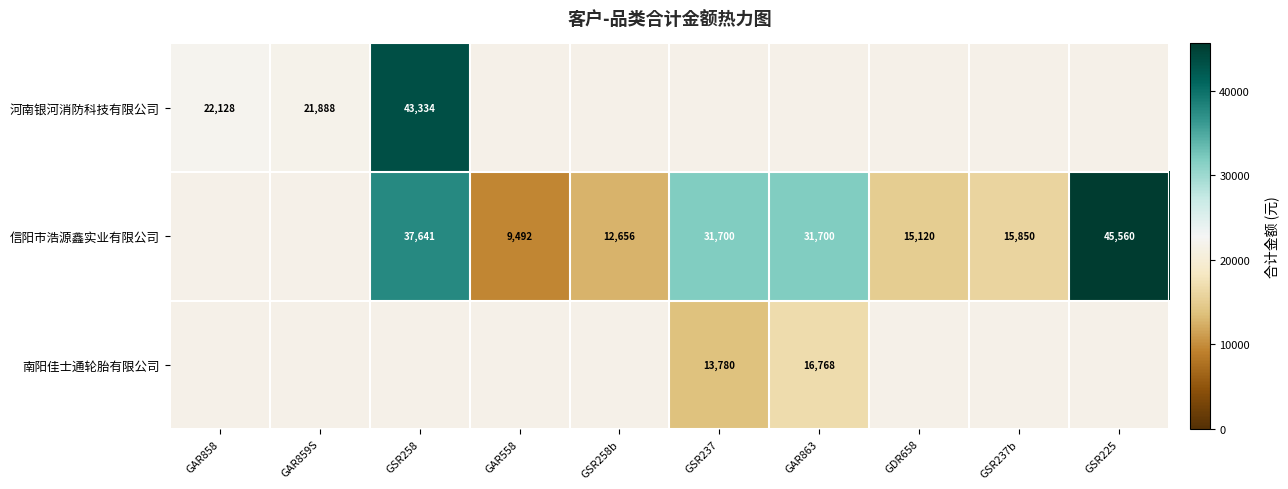

The 信阳市浩源鑫实业有限公司 series shows 15850 at GSR237b. True or false?

True